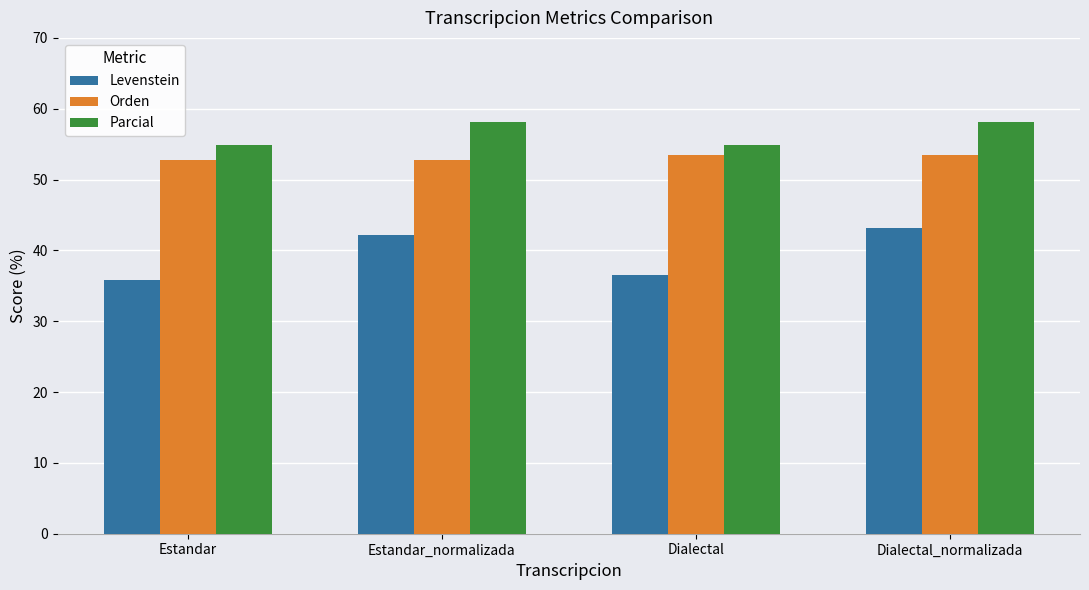

How many bars are there in each group?

3